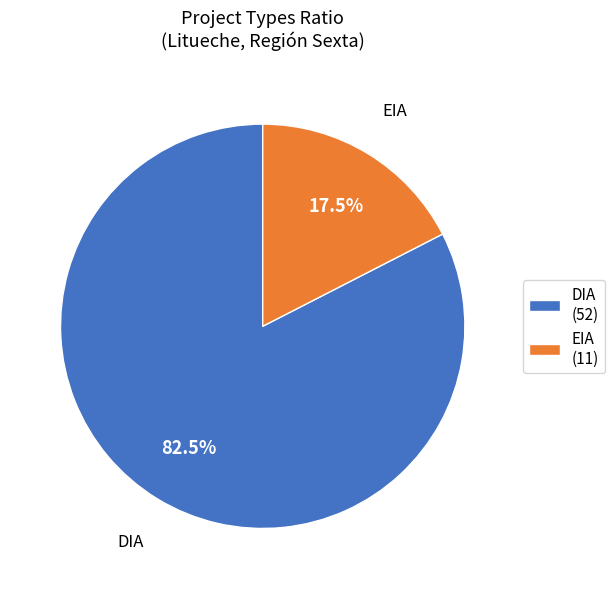

Between DIA (52) and EIA (11), which is larger?

DIA (52)